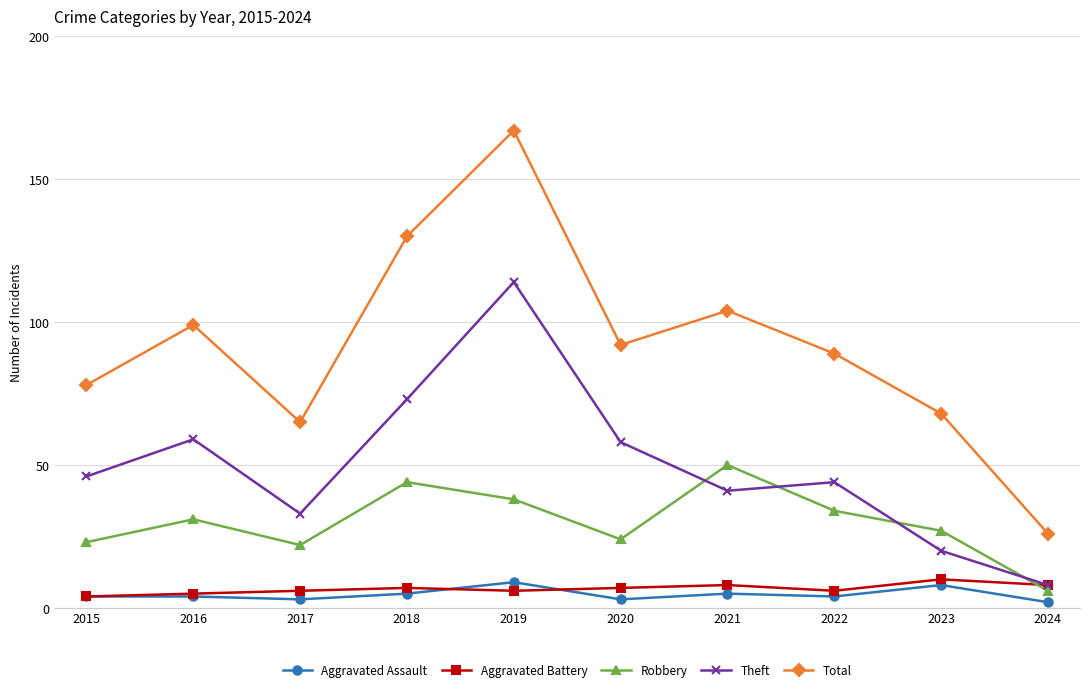

True or false: Aggravated Battery has a value of 17 at 2023.

False